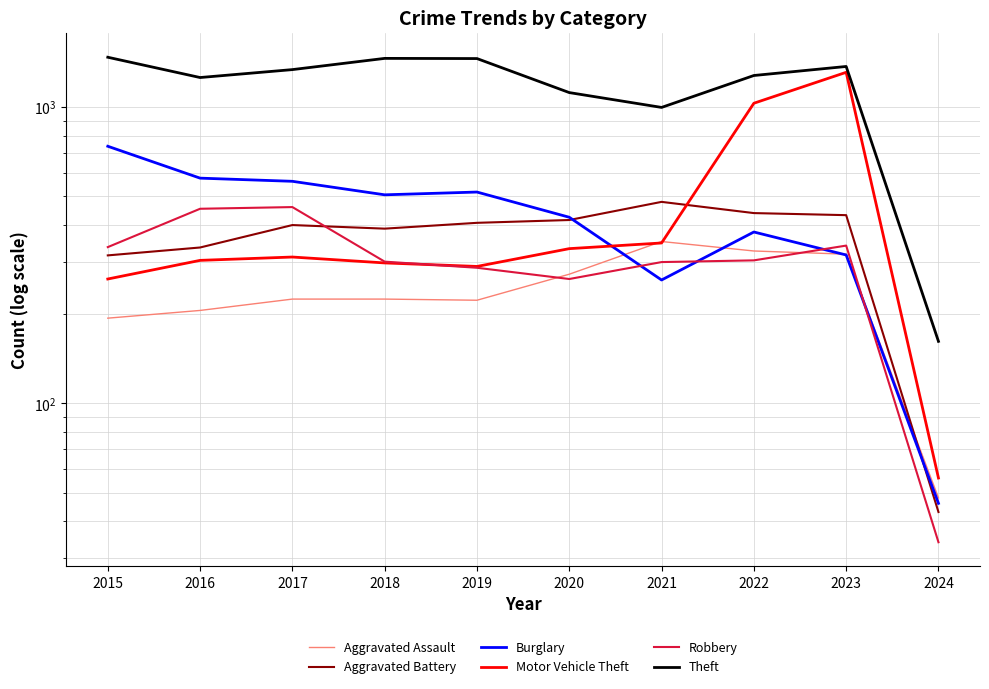

Between 2015 and 2017, which series saw the biggest shift?

Burglary